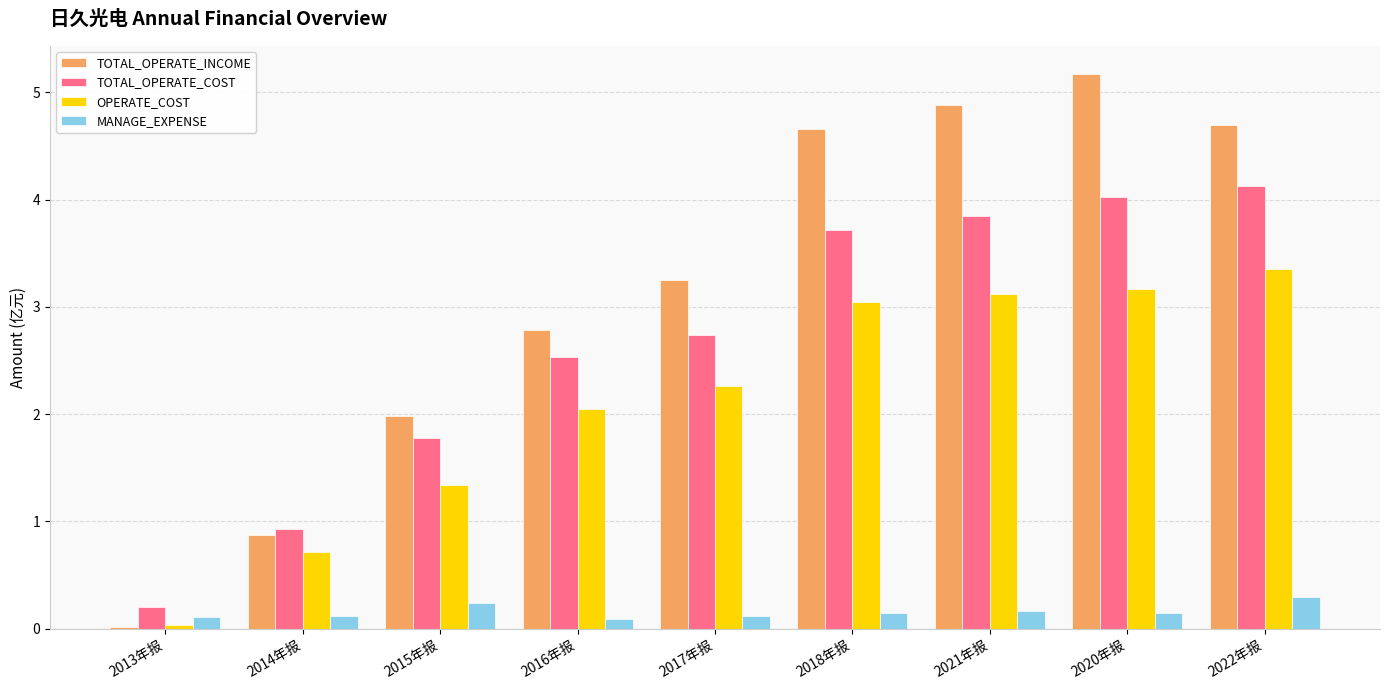

What is the difference between the TOTAL_OPERATE_INCOME values at 2020年报 and 2014年报?

4.3